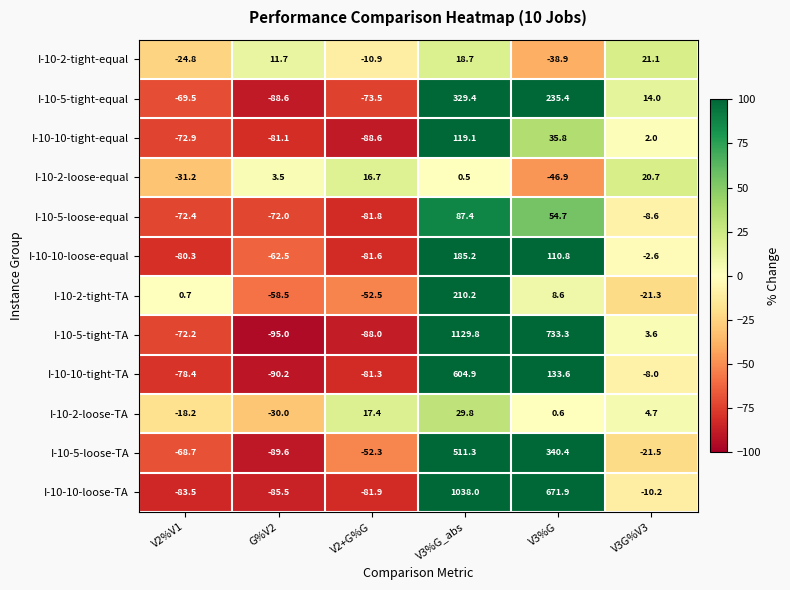

What is the total value across all series at V3%G?

2239.3